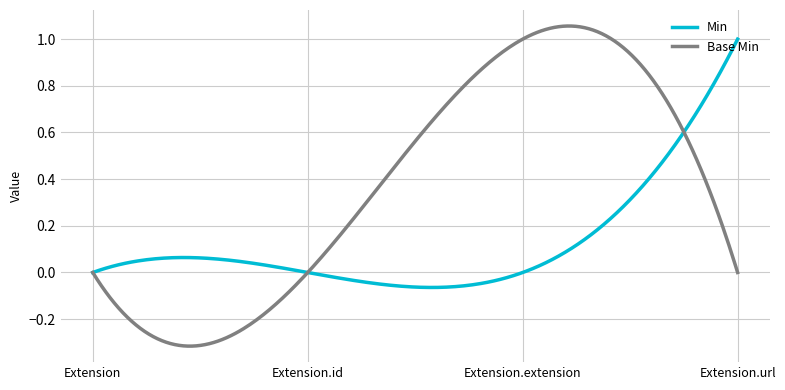

Which series has the largest range (max minus min)?

Base Min